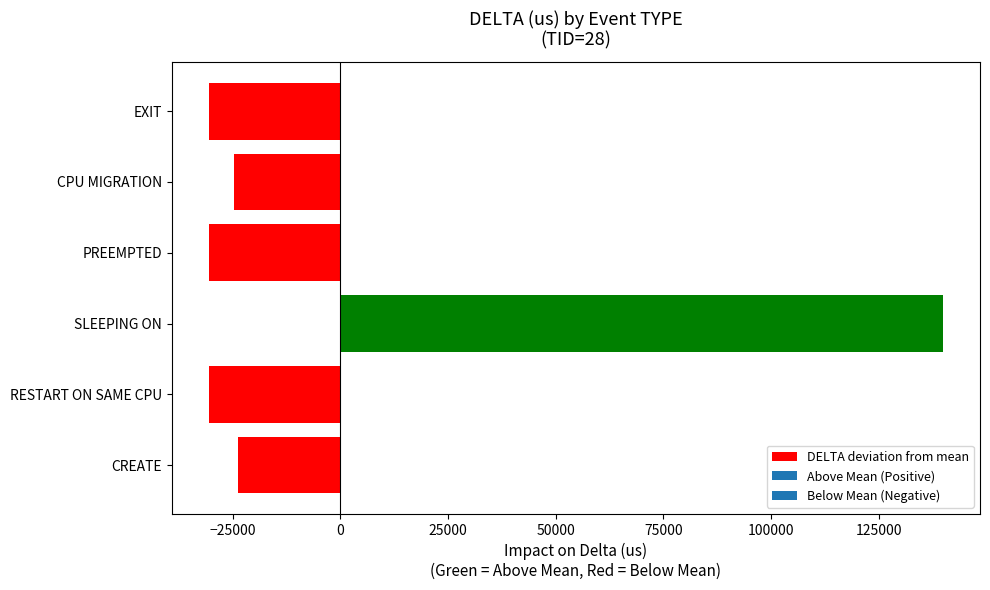

What is the sum of the values at SLEEPING ON and EXIT?

109530.7